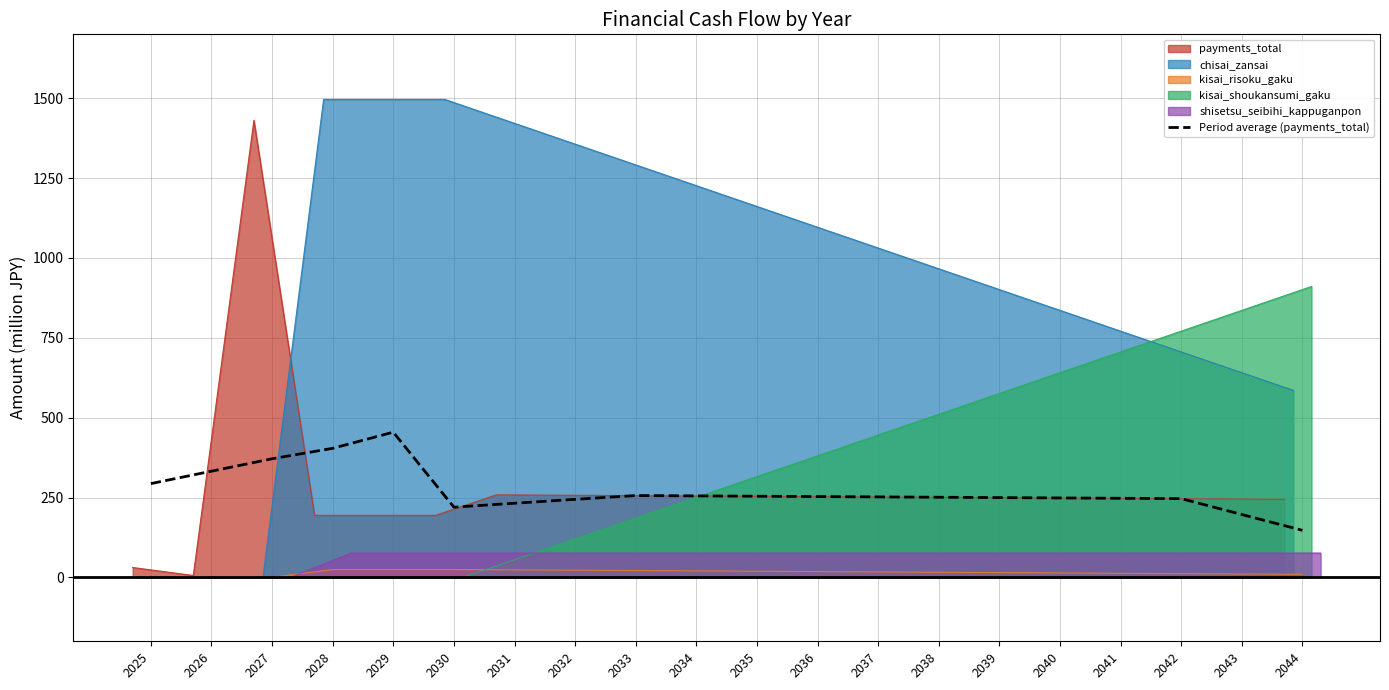

Reading right to left, transcribe all the data shown in this chart.

147.3	196.9	246.6	247.7	248.8	249.8	250.9	252.0	253.1	254.1	255.2	256.3	244.3	232.2	219.8	454.5	404.1	371.4	332.5	293.6